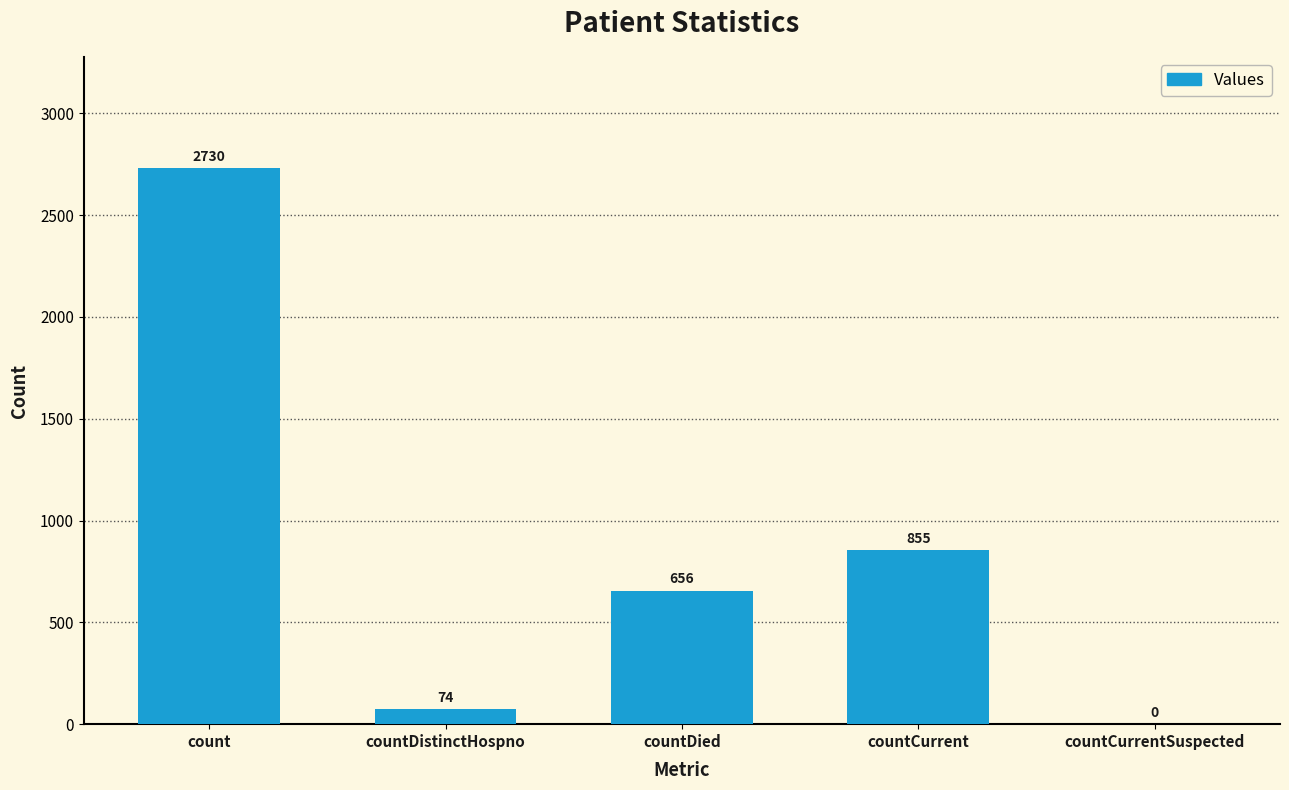

The value at countCurrent is 468. True or false?

False